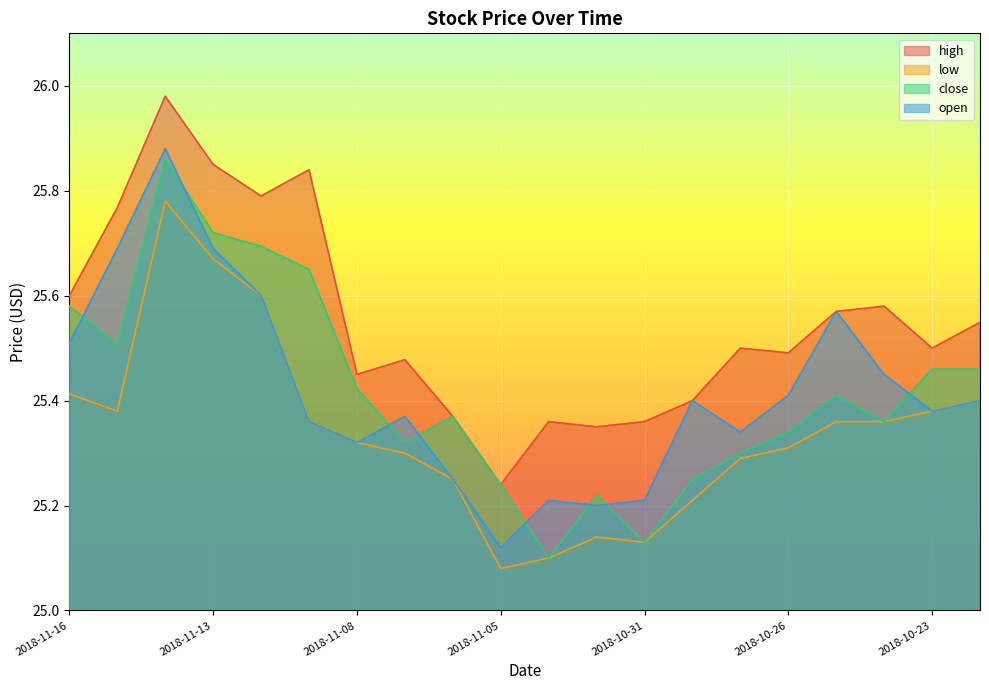

Is the value of open at 2018-11-07 greater than the value of high at 2018-11-15?

No